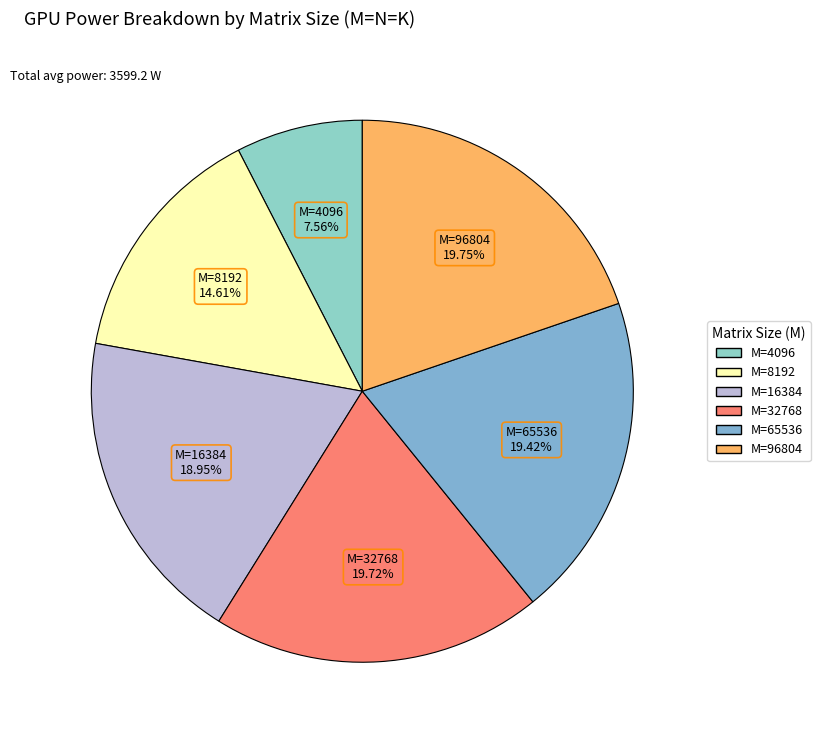

How many segments does this pie chart have?

6